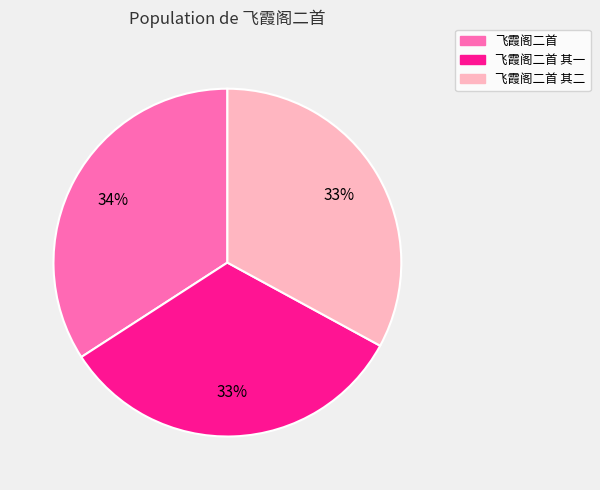

What is the ratio of the value at 飞霞阁二首 to the value at 飞霞阁二首 其一?

1.0